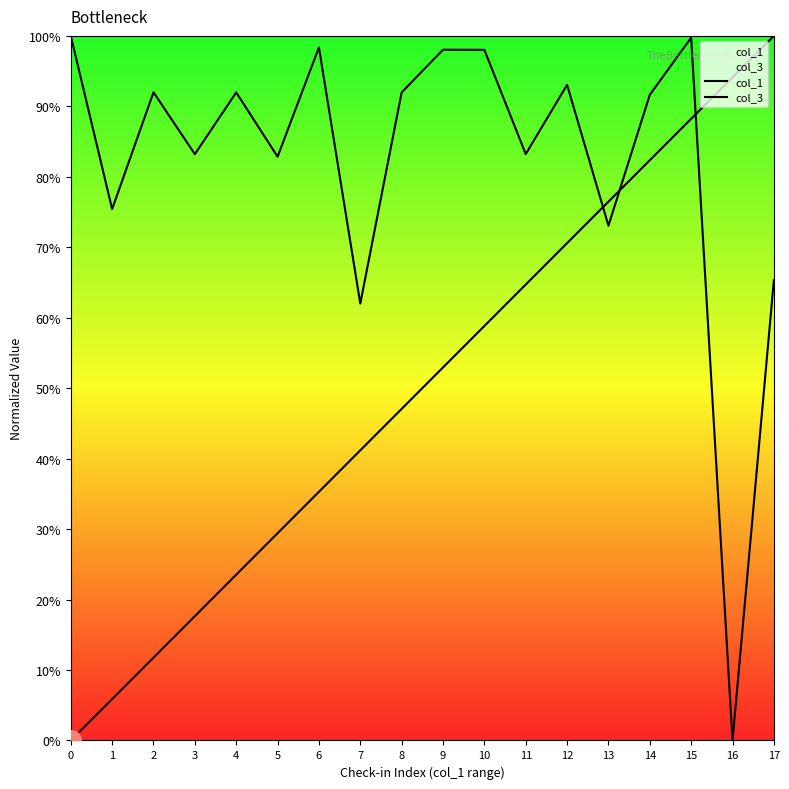

At which category is the sum across all series the highest?

15